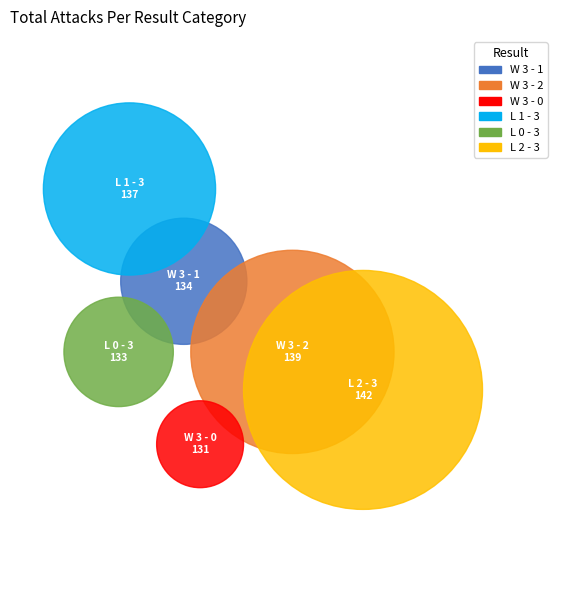

Which category has the biggest portion of the pie?

L 2 - 3